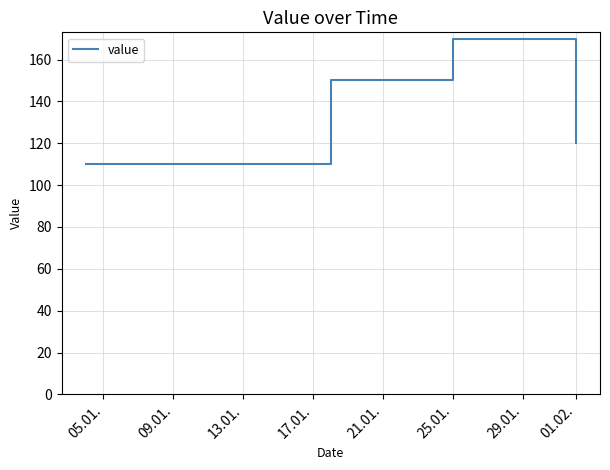

What is the sum of all values?

550